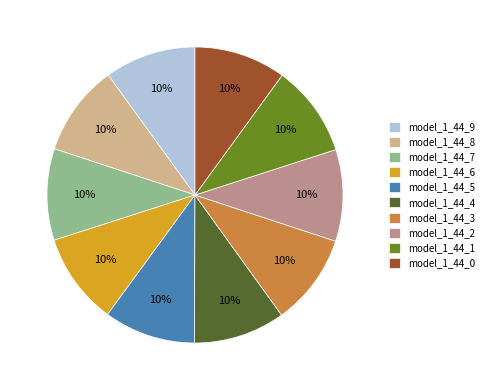

To the nearest percent, what is the combined percentage of model_1_44_3 and model_1_44_9?

20%